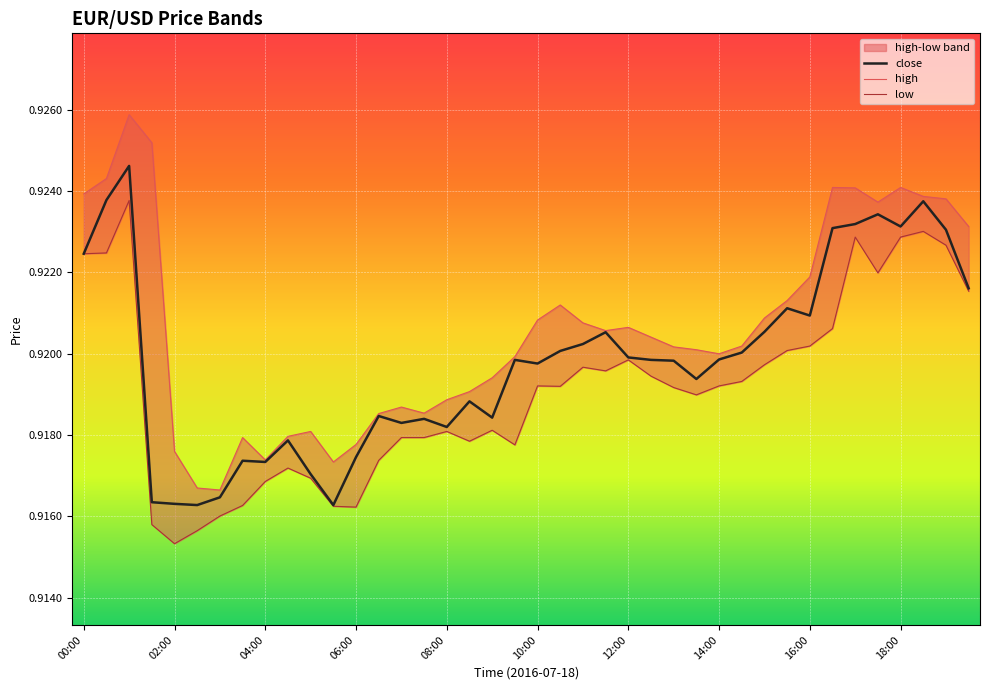

What is the sum of all high values?

36.8